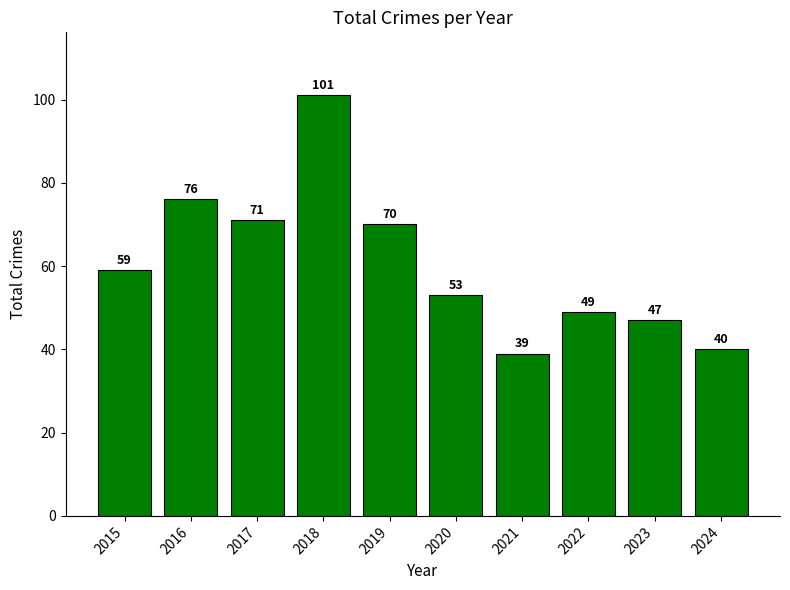

Reading left to right, extract all data points from this chart.

59	76	71	101	70	53	39	49	47	40